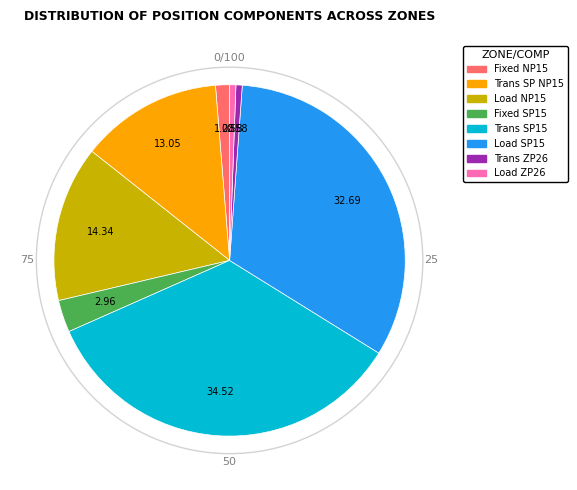

Is there any slice that represents more than half of the pie?

No